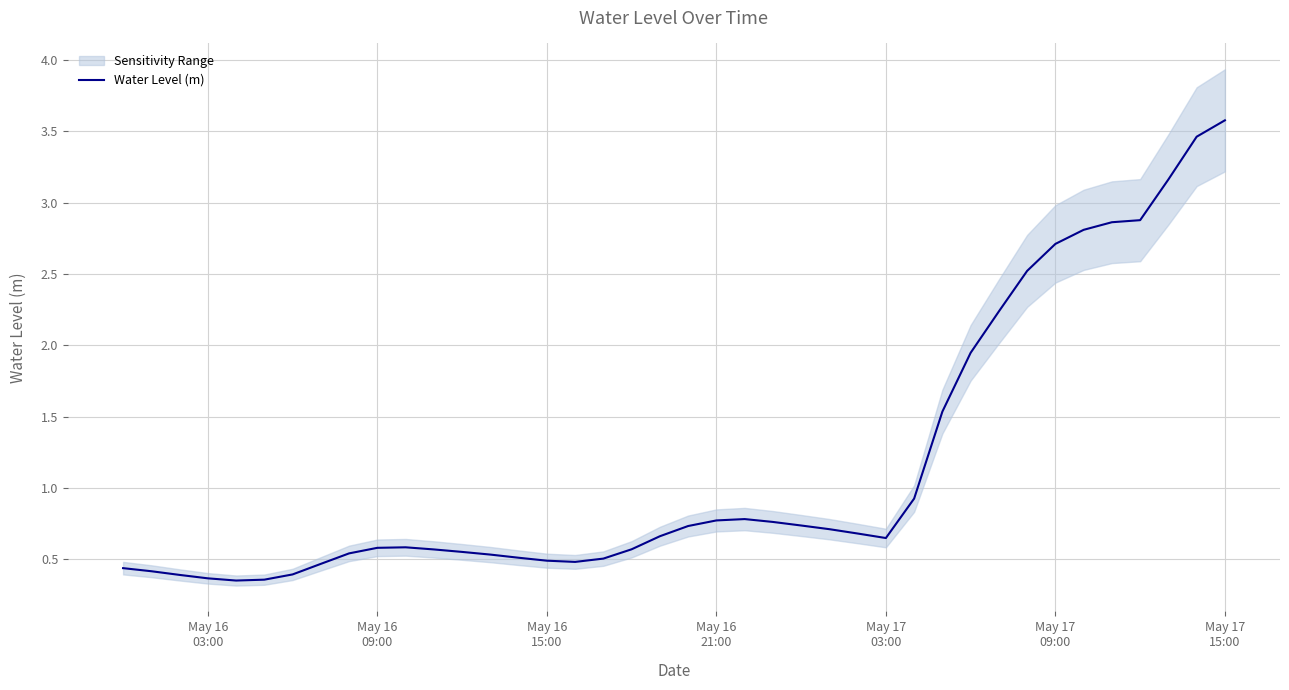

Reading right to left, transcribe all the data shown in this chart.

3.6	3.5	3.2	2.9	2.9	2.8	2.7	2.5	2.2	1.9	1.5	0.9	0.6	0.7	0.7	0.7	0.8	0.8	0.8	0.7	0.7	0.6	0.5	0.5	0.5	0.5	0.5	0.6	0.6	0.6	0.6	0.5	0.5	0.4	0.4	0.4	0.4	0.4	0.4	0.4